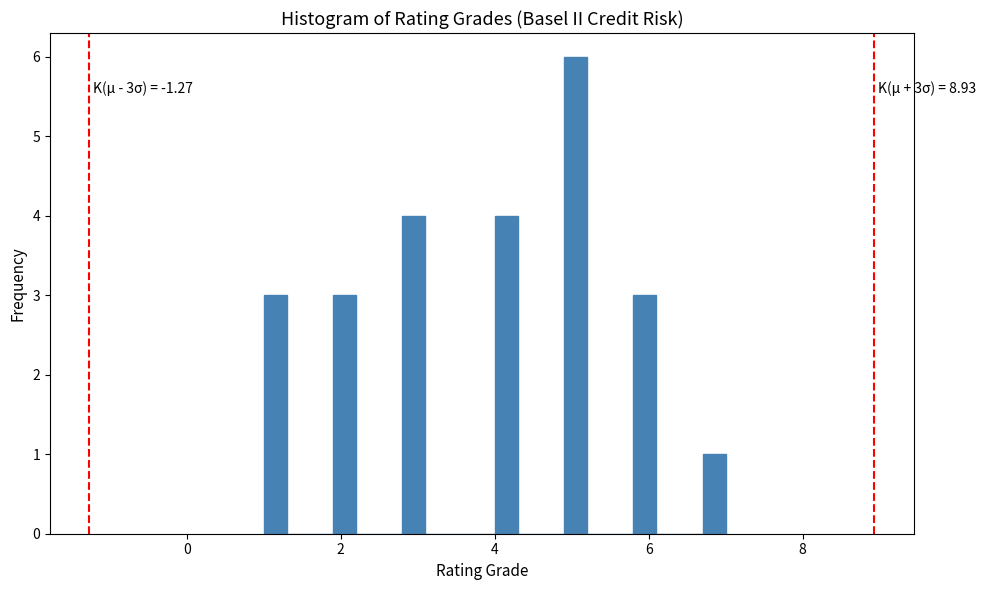

Read against the x-axis, roughly where is the centre of the tallest bar?

5.0